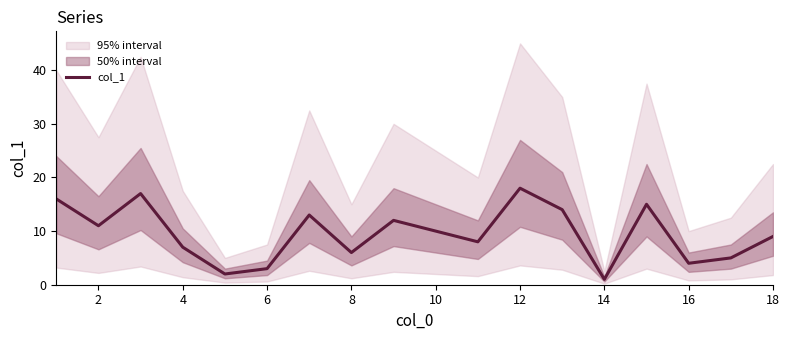

The col_1 series shows 3 at 8. True or false?

False